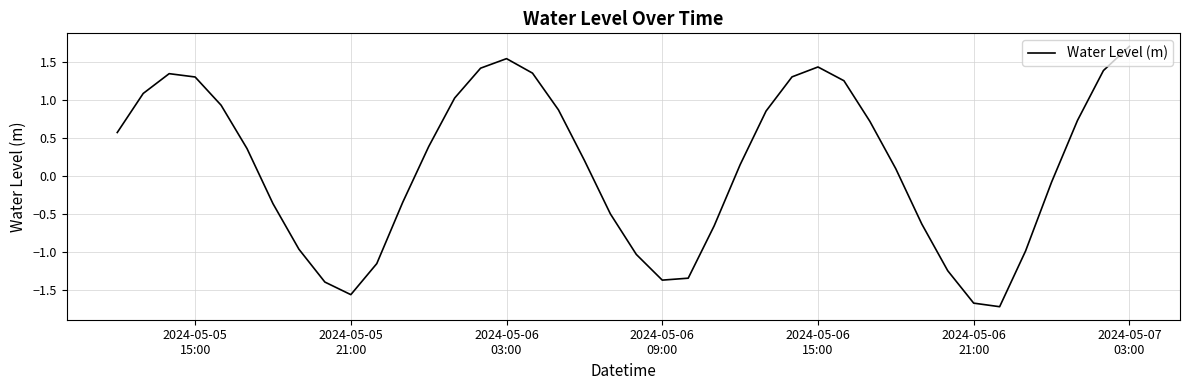

What is the difference between the maximum and second lowest values?

3.4